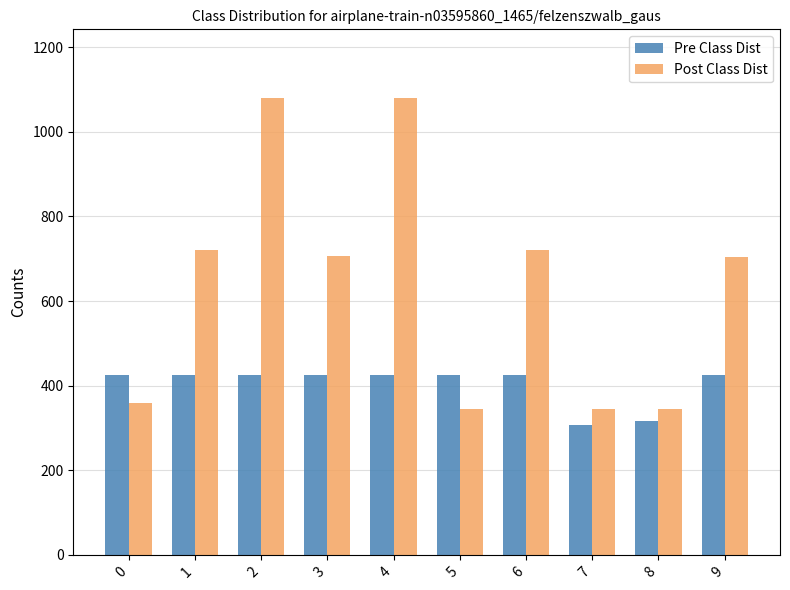

Rank the series by their maximum value, from highest to lowest.

Post Class Dist, Pre Class Dist